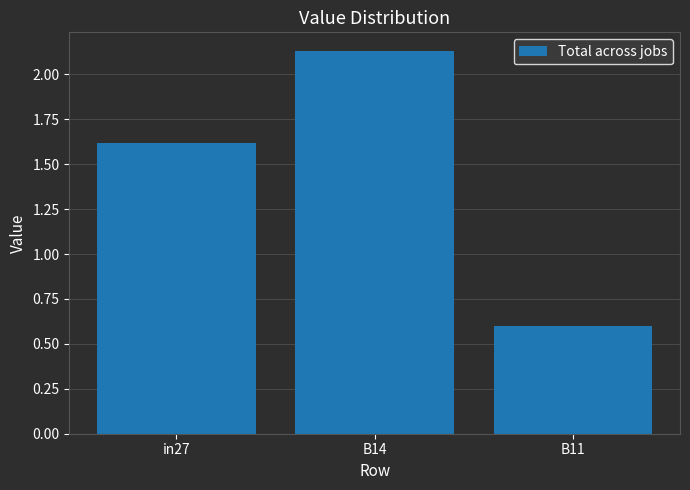

What is the label of the 2nd bar from the right?

B14